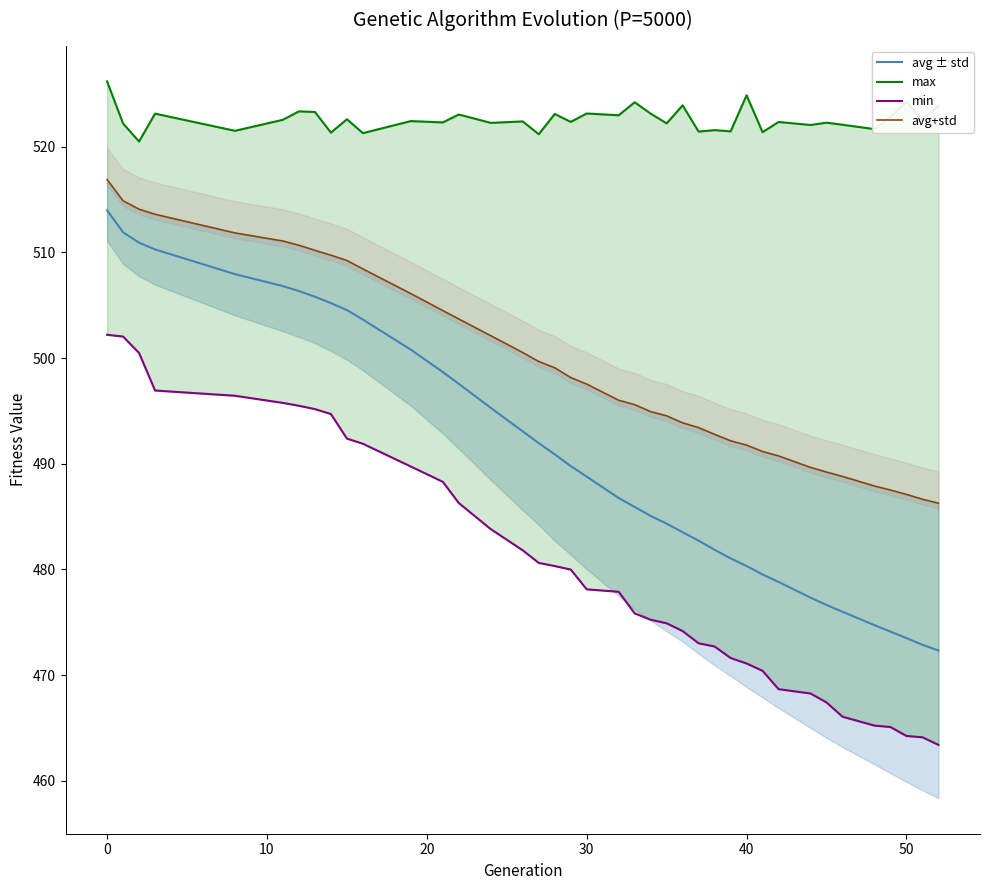

Is it true that avg ± std equals 210.4 at 40?

False